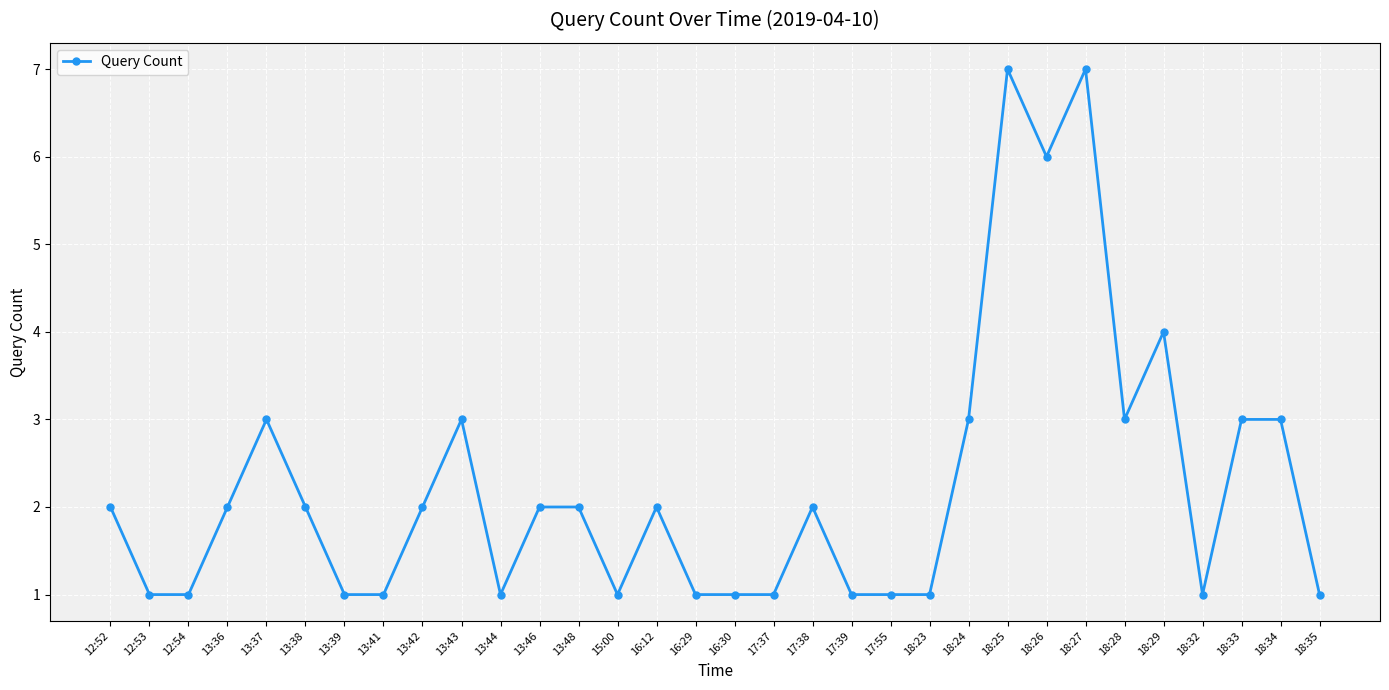

What is the label of the 18th point from the right?

16:12